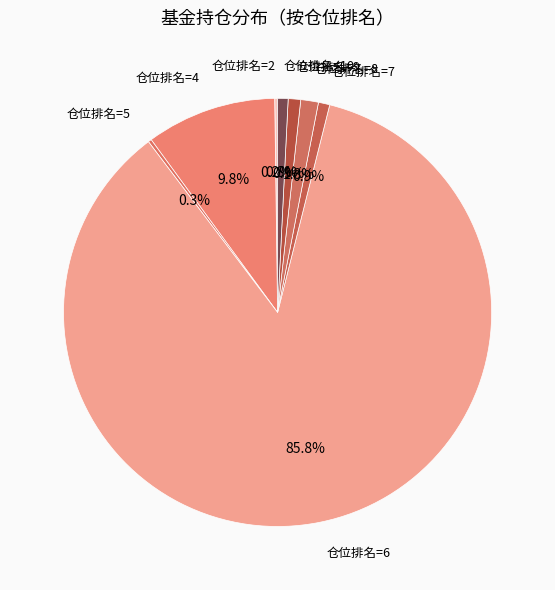

Is there a majority slice in this chart?

Yes